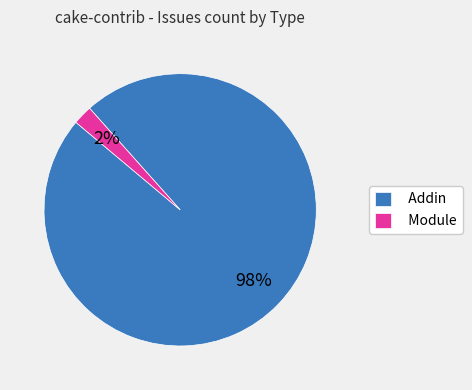

Which has a higher value, Module or Addin?

Addin